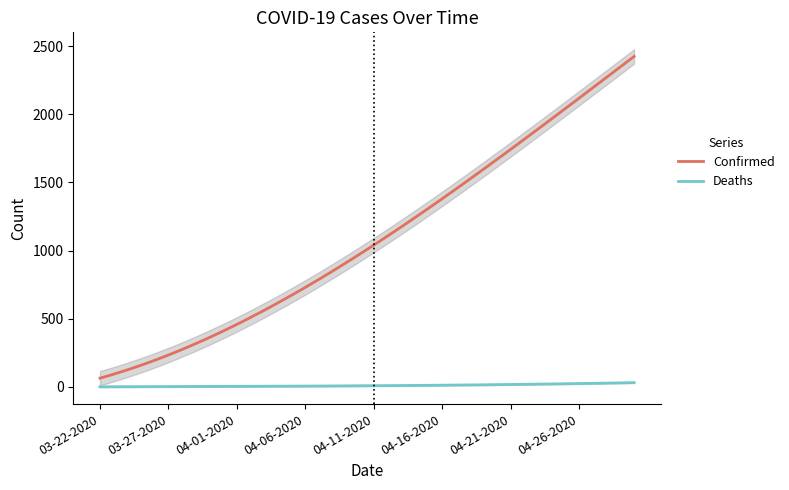

Reading left to right, extract all data points from this chart.

Confirmed: 80	109	124	151	178	218	276	321	360	396	396	476	541	650	741	777	807	858	858	1011	1071	1126	1157	1187	1285	1377	1456	1547	1615	1671	1714	1795	1889	1975	2051	2144	2190	2256	2348	2438
Deaths: 0	0	0	0	0	0	0	0	2	2	2	4	4	4	4	7	7	7	7	7	7	7	7	7	7	7	12	13	15	15	18	18	20	23	24	24	24	24	28	29